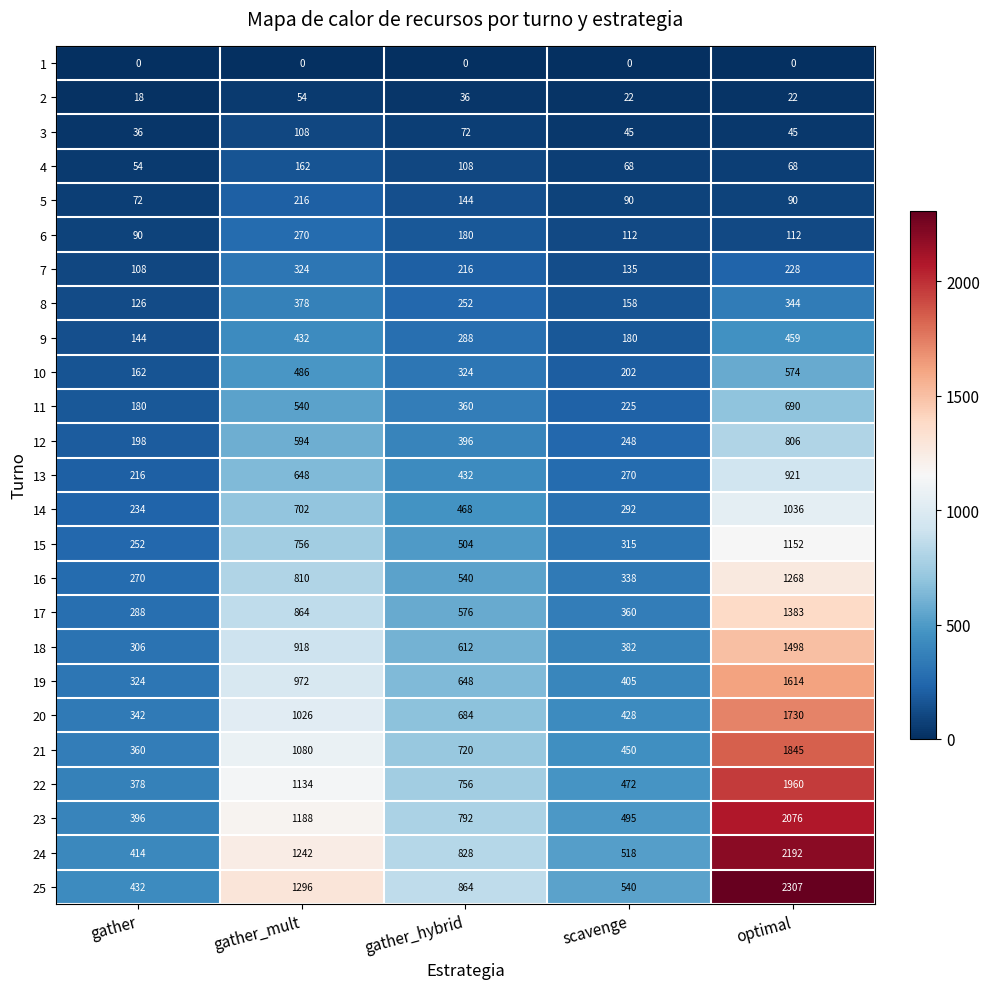

The value of 11 at optimal is 989. True or false?

False